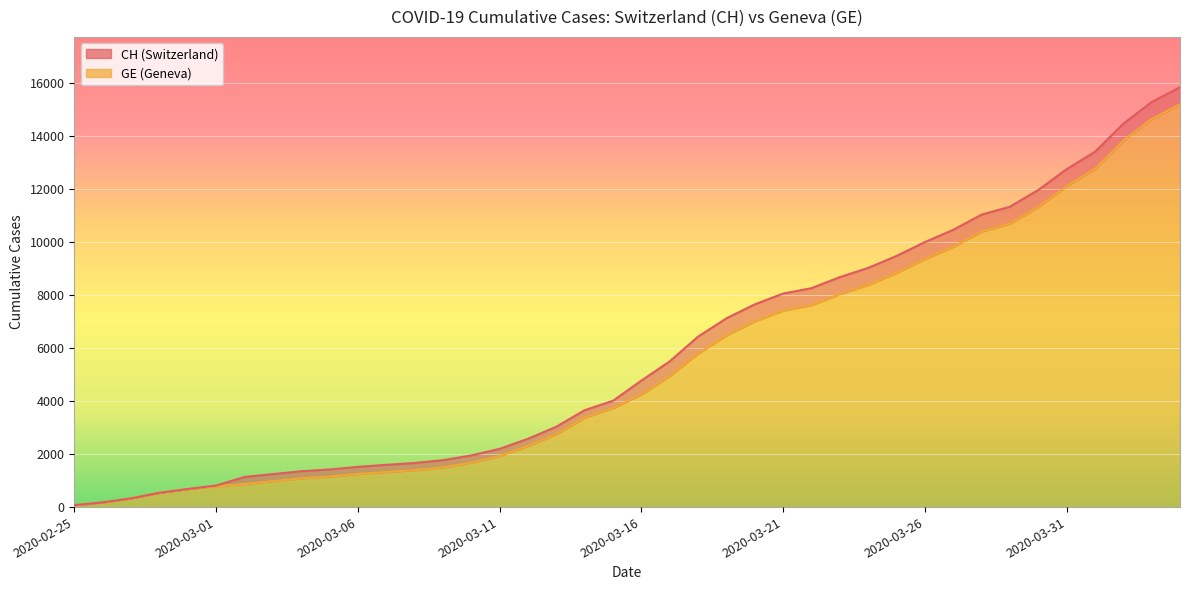

What is the lowest value of the CH series?

73